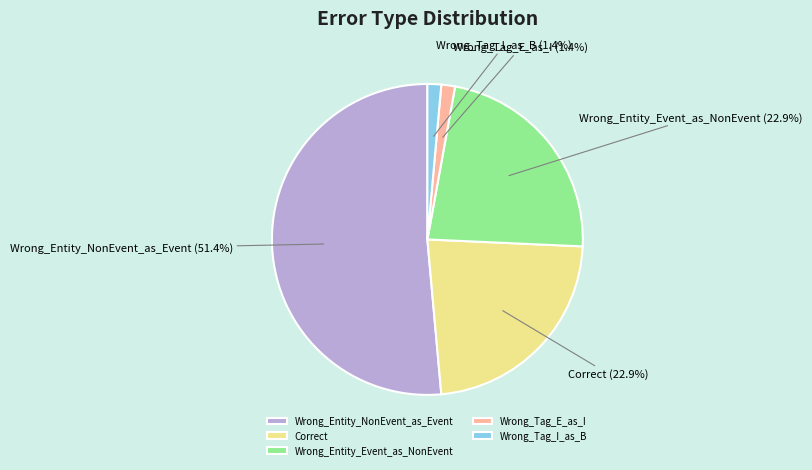

To the nearest percent, what is the difference between the largest and smallest slice percentages?

50%